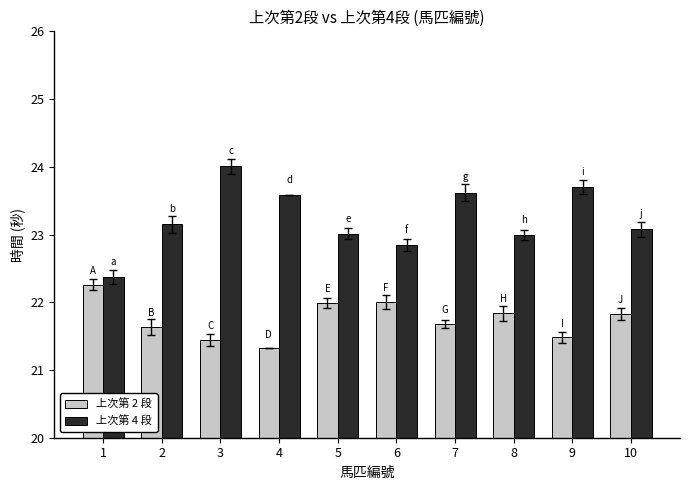

Is it true that 上次第 2 段 equals 21.8 at 10?

True